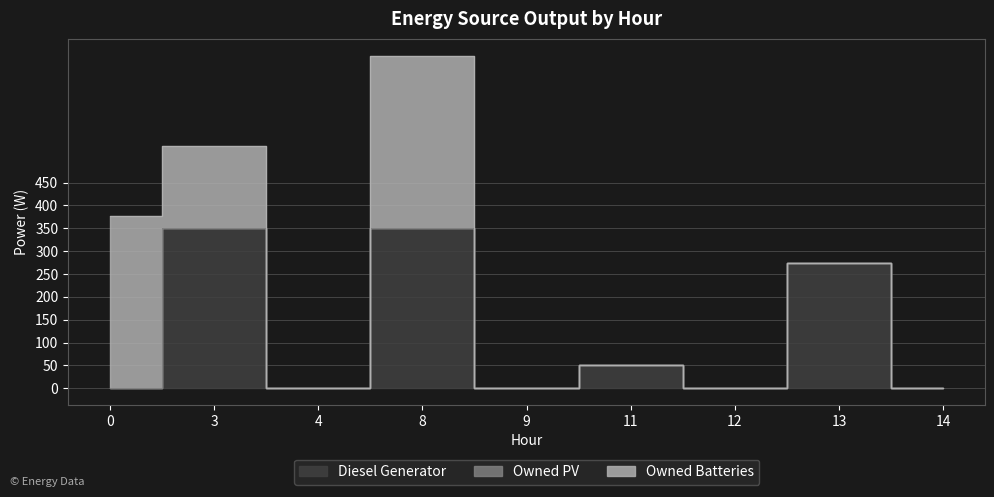

How many lines are shown in the chart?

3